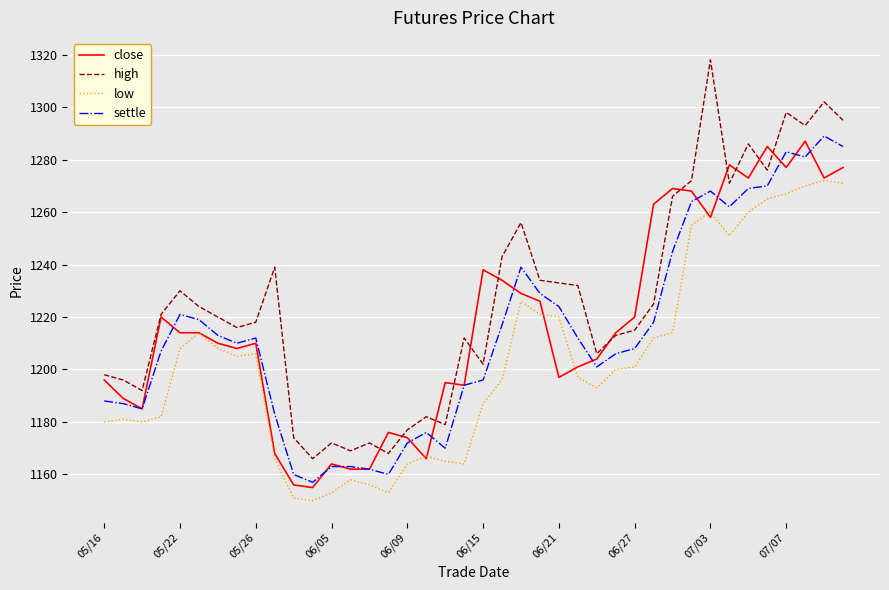

What is the maximum value for low?

1272